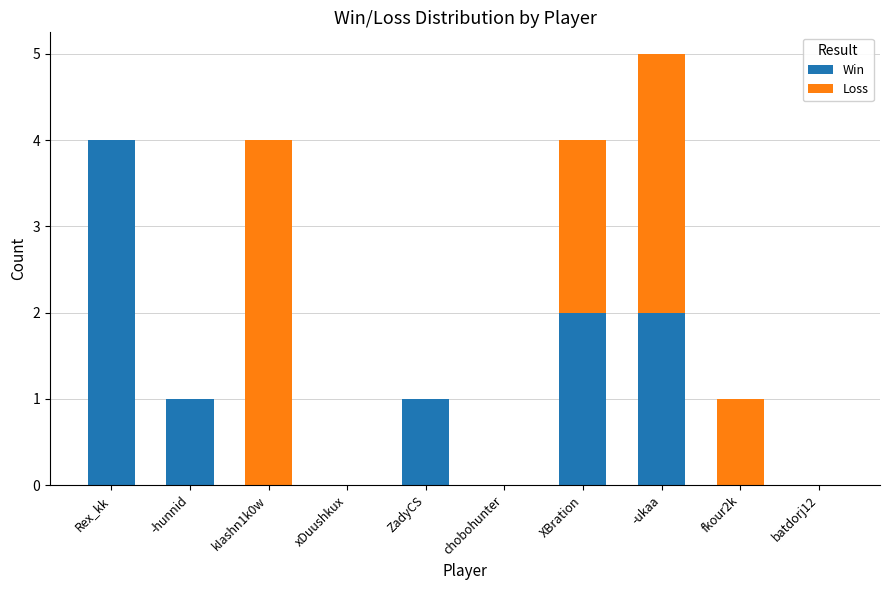

What is the approximate value of Win at Rex_kk?

4